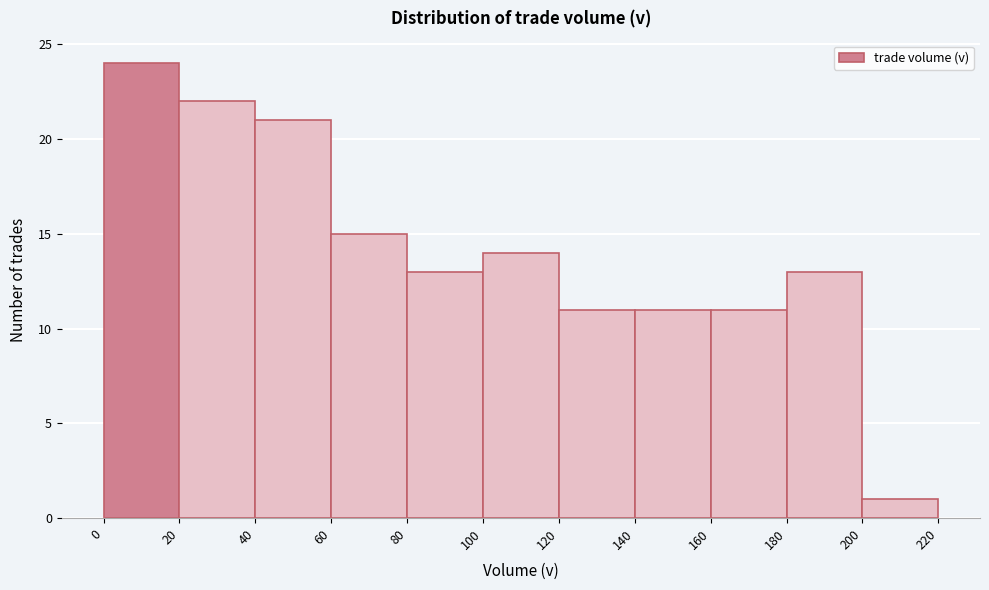

Which range on the x-axis has the tallest bar?

0 to 20